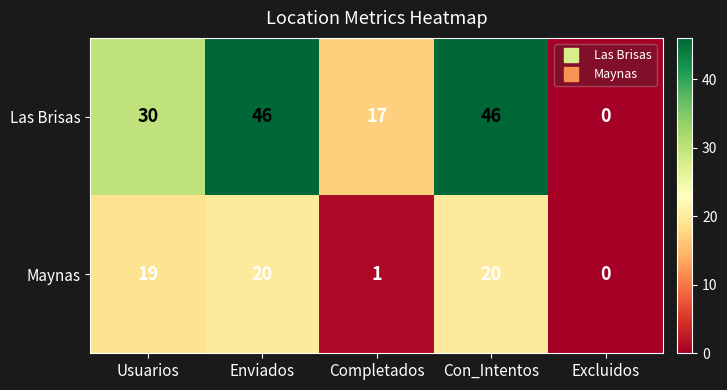

Which series changed the most between Usuarios and Con_Intentos?

Las Brisas